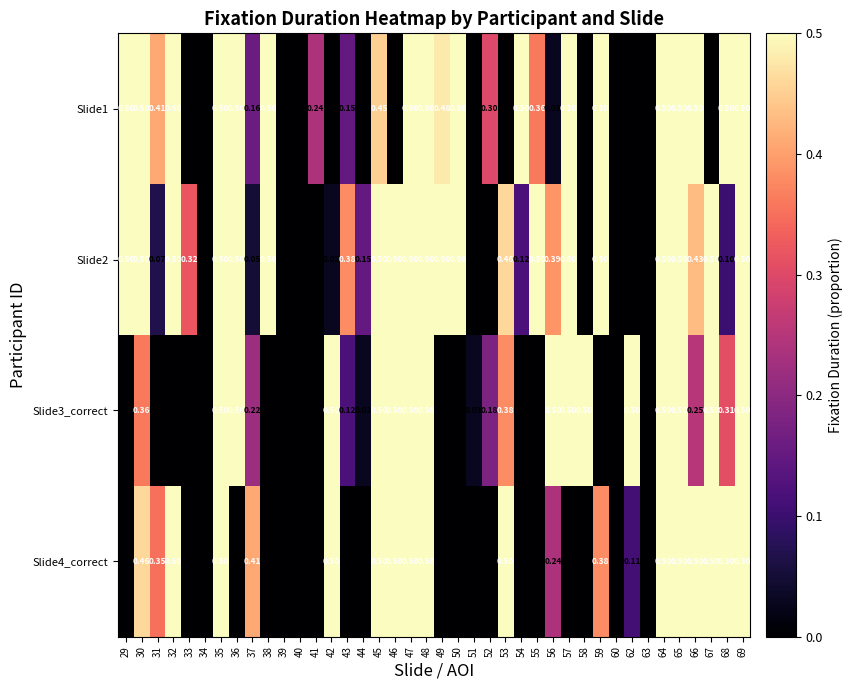

Is the value of Slide4_correct at 37 greater than the value of Slide1 at 43?

Yes